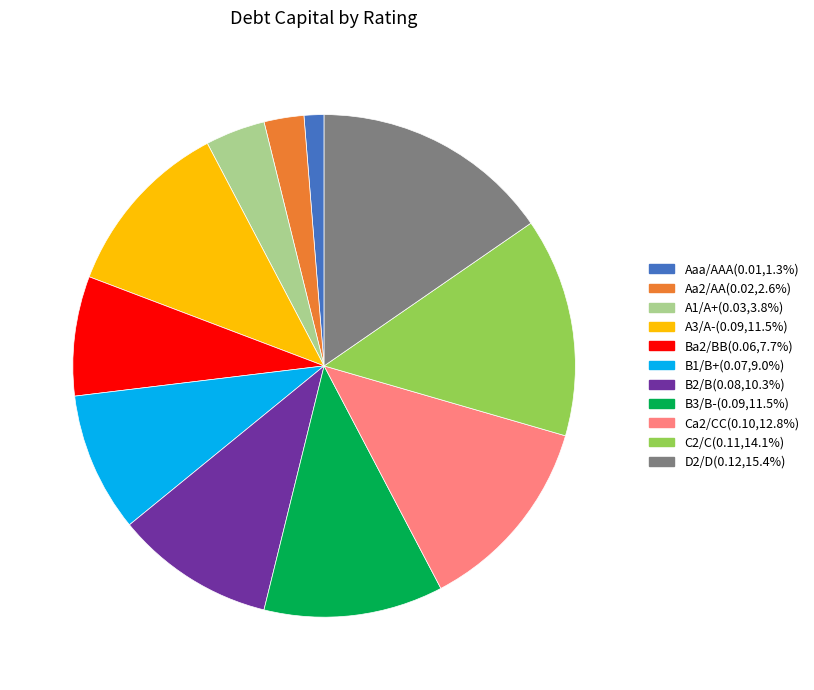

Is there any slice that represents more than half of the pie?

No